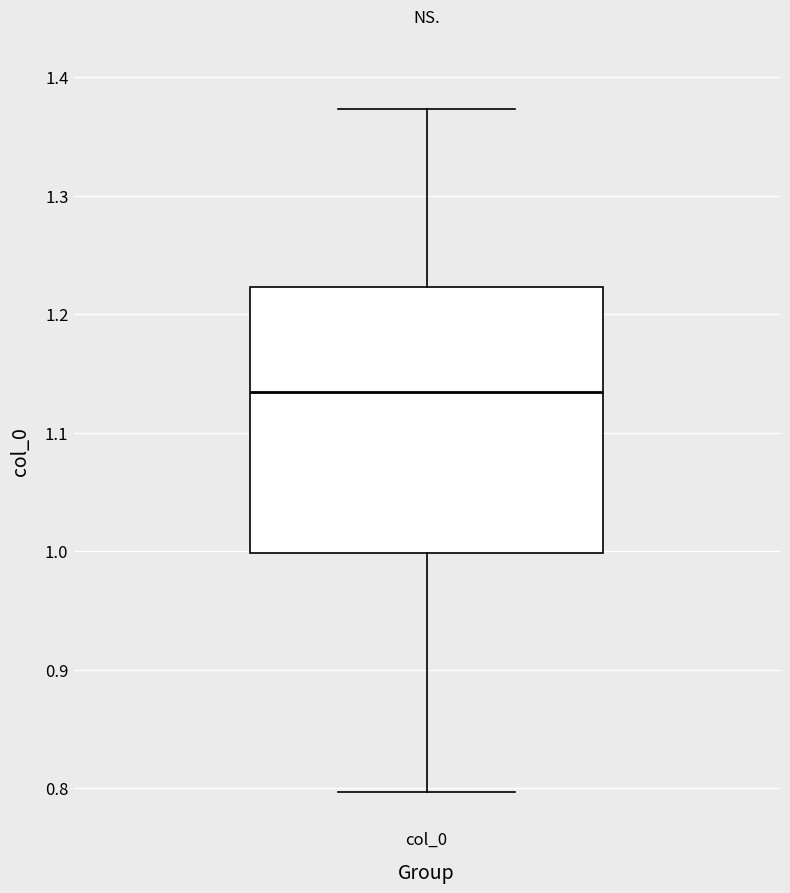

Where is the upper edge of the box for col_0 on the y-axis? The values are not printed on the chart, so give them approximately, as read against the axis.

1.22